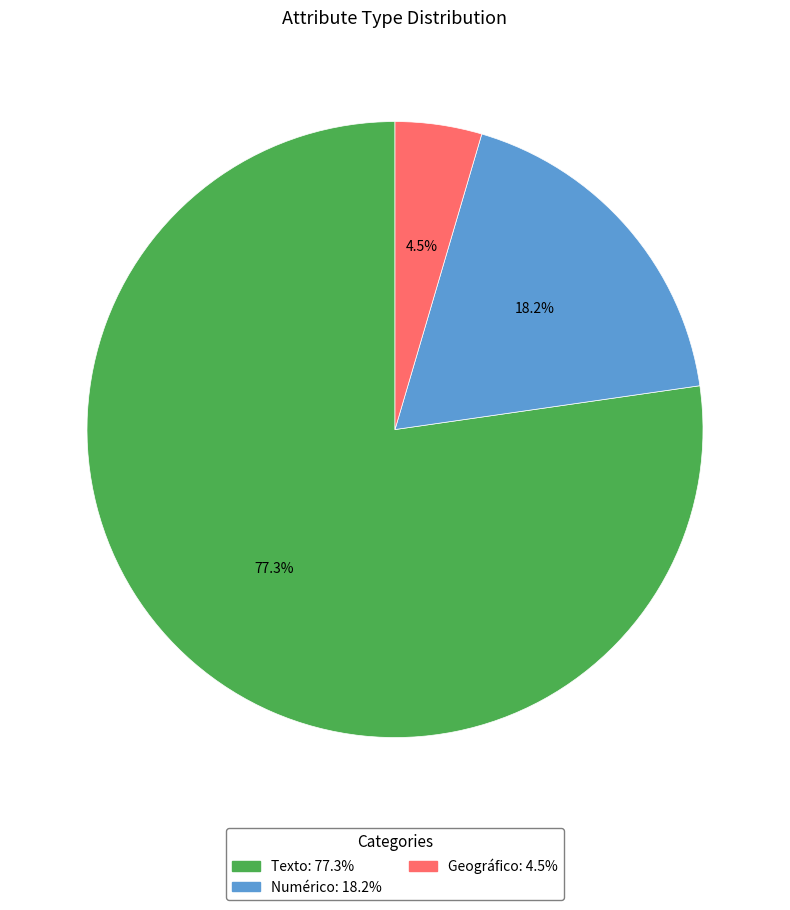

Which slice represents more than half of the pie?

Texto